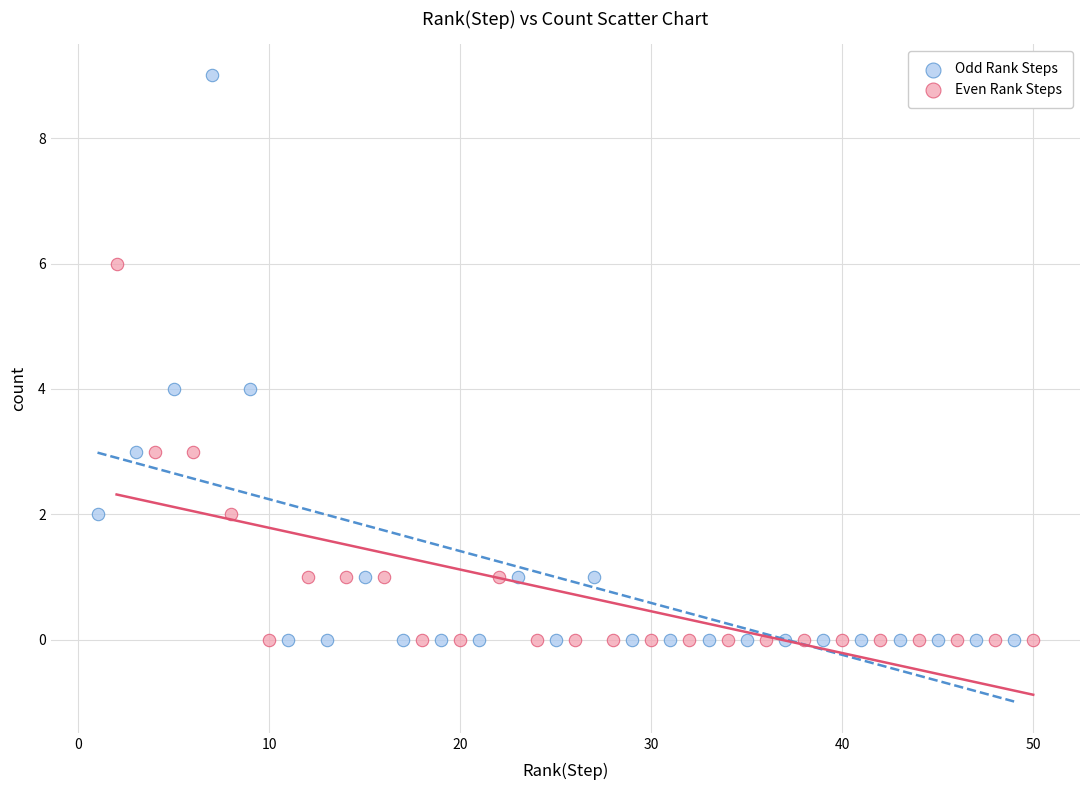

Which series has the widest spread of Y values?

Odd Rank Steps